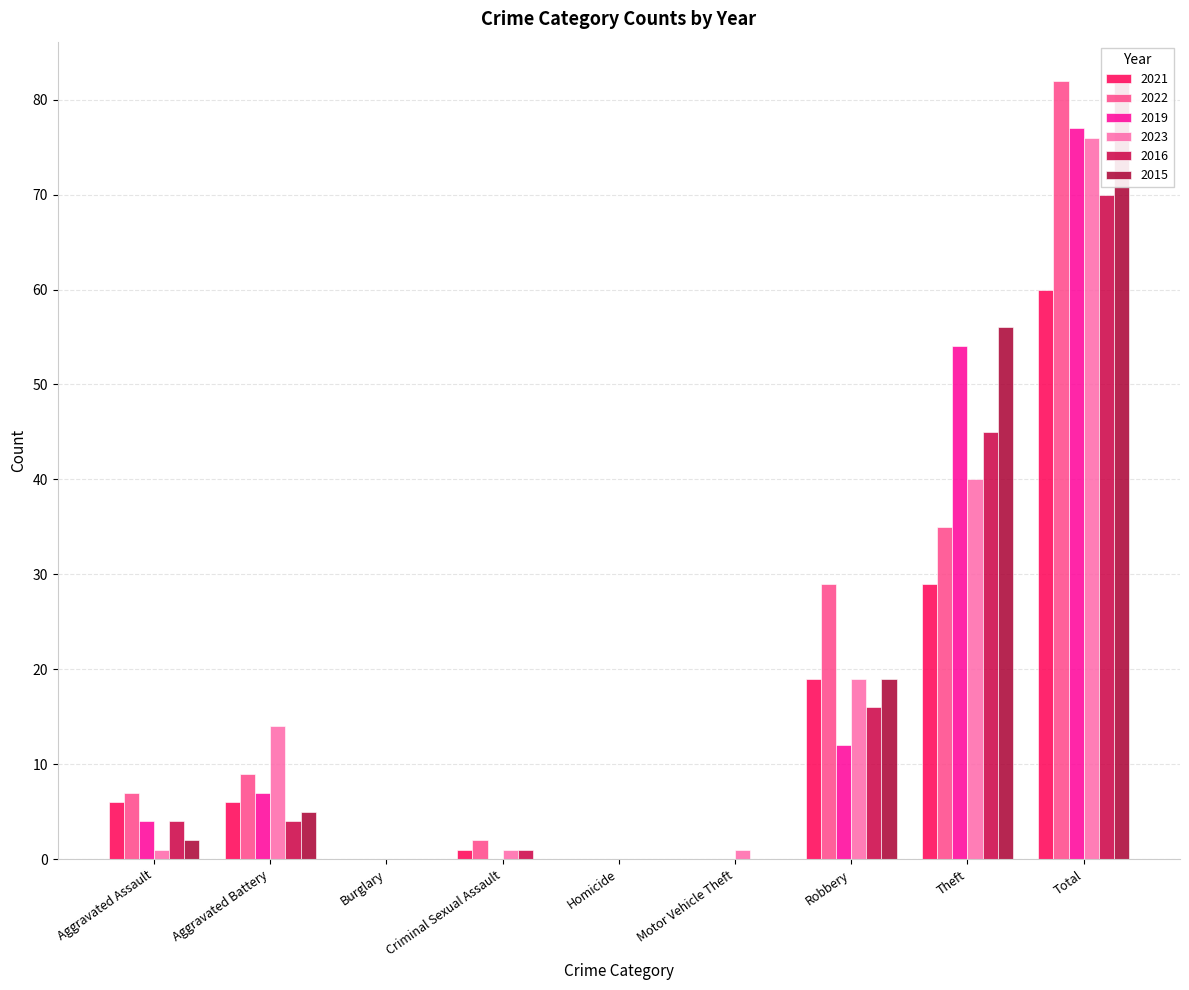

True or false: 2015 has a value of 0 at Criminal Sexual Assault.

True